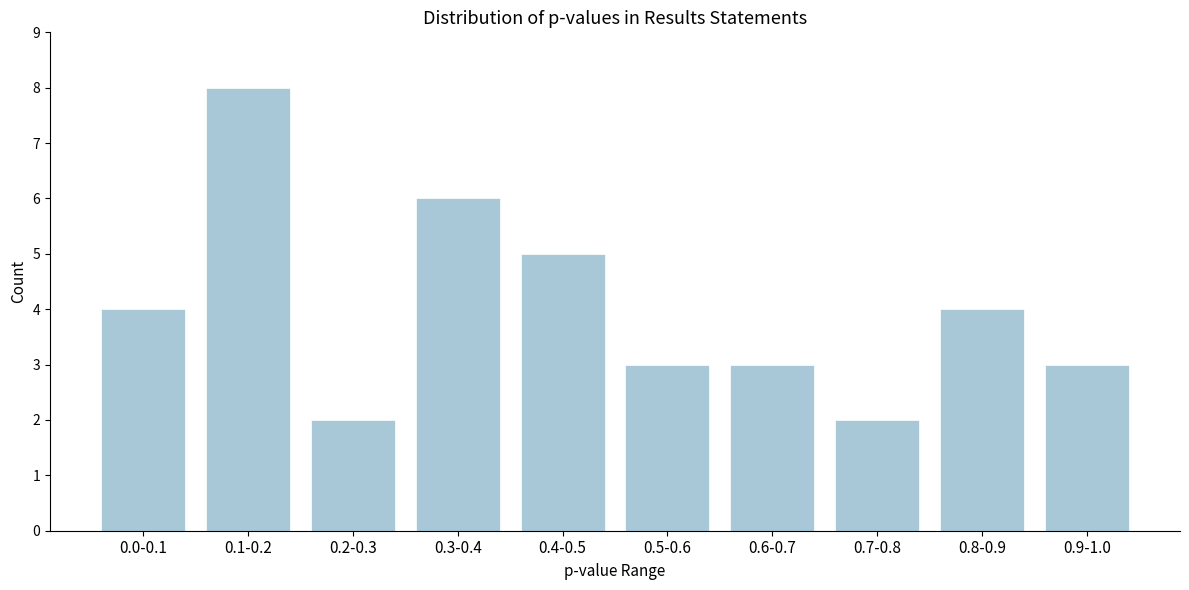

Reading left to right, list all the values displayed in this chart.

4	8	2	6	5	3	3	2	4	3